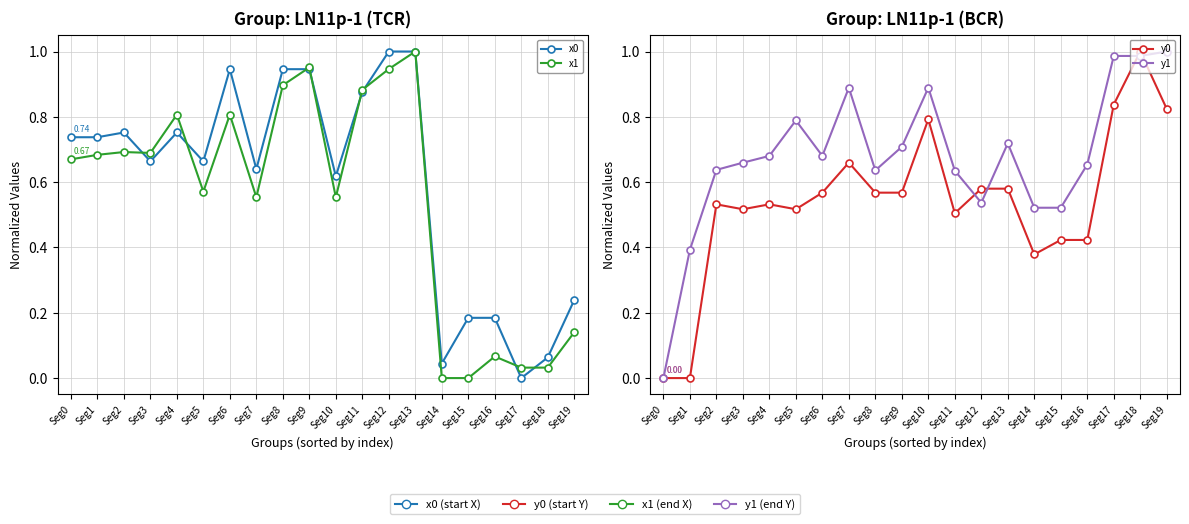

How many values in the y1 series exceed 0?

19